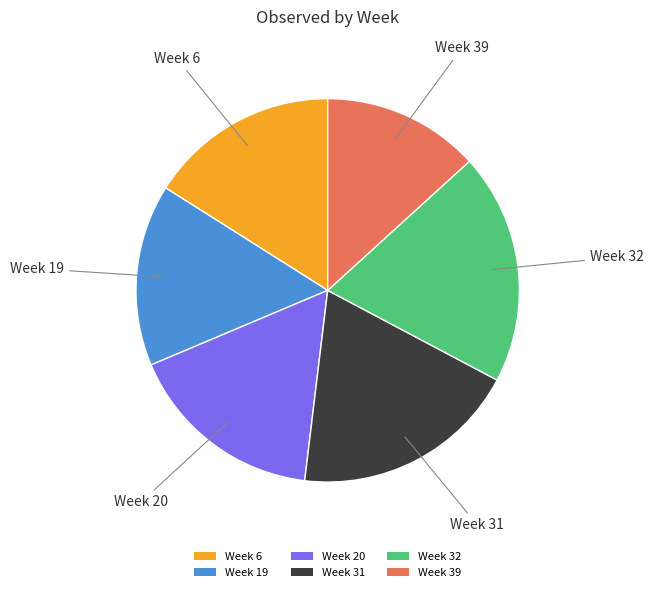

The Week 6 slice represents 16% of the pie. True or false?

True